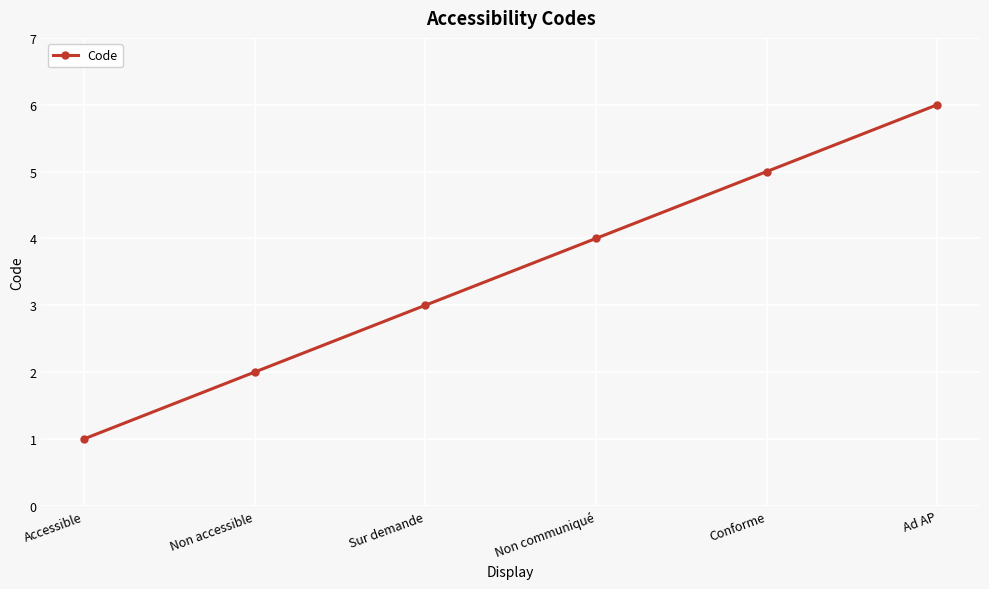

Which category has the lowest value across all series?

Accessible